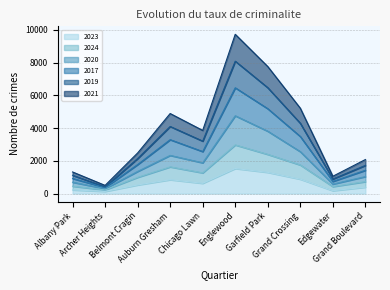

How many categories are shown in the chart?

10